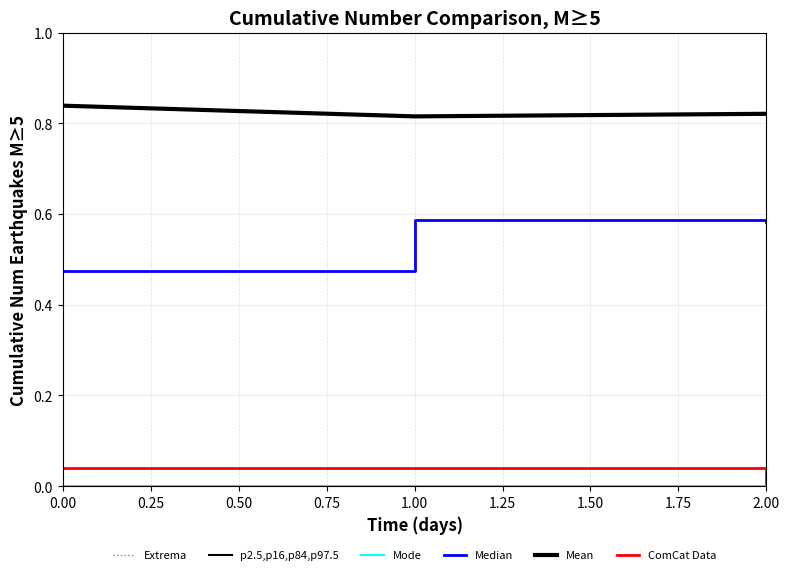

Reading left to right, extract all data points from this chart.

Median: 0.5	0.6	0.6
Mean: 0.8	0.8	0.8
ComCat Data: 0.0	0.0	0.0
Mode: 0.0	0.0	0.0
Extrema: 0.0	0.0	0.0